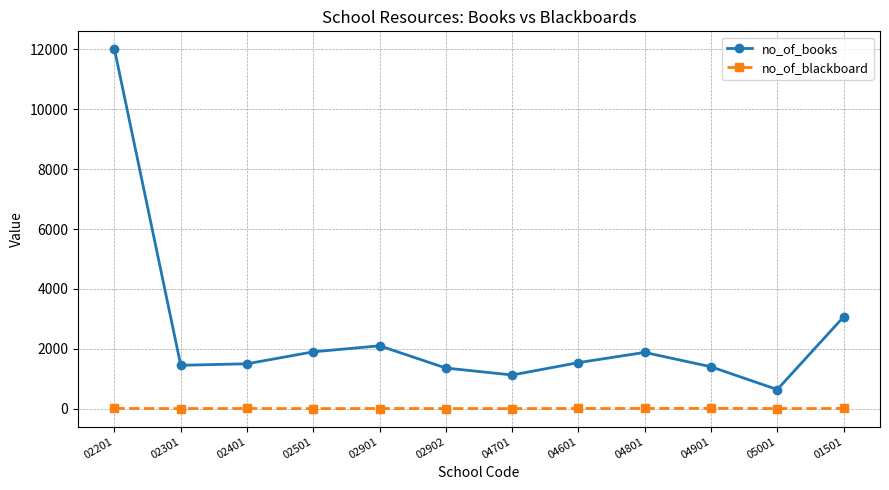

At how many categories does at least one series exceed 94?

12